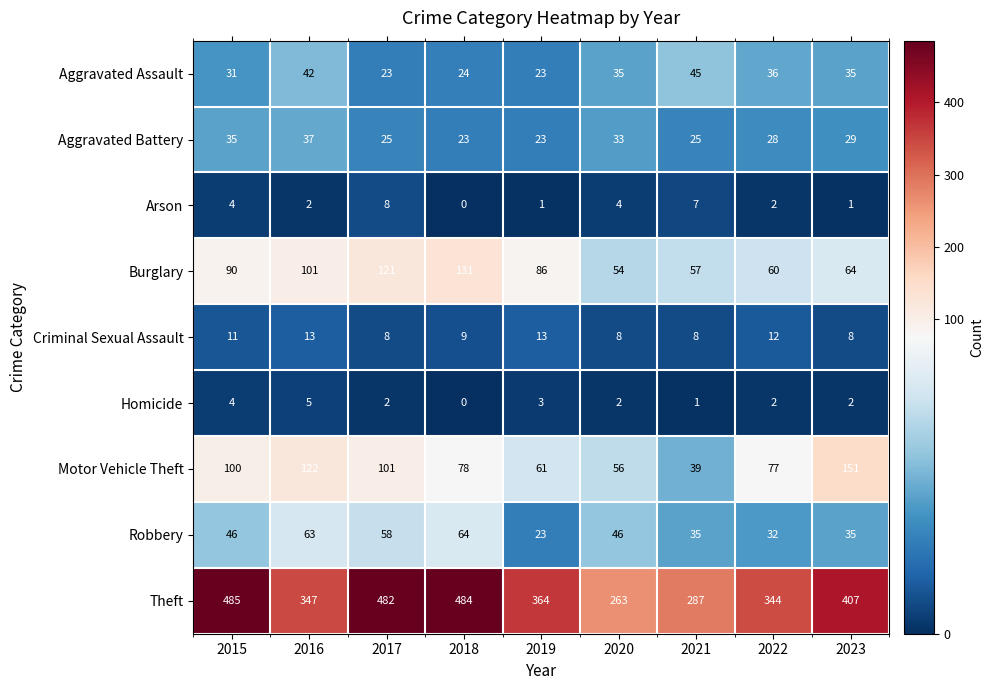

The value of Criminal Sexual Assault at 2023 is 14. True or false?

False